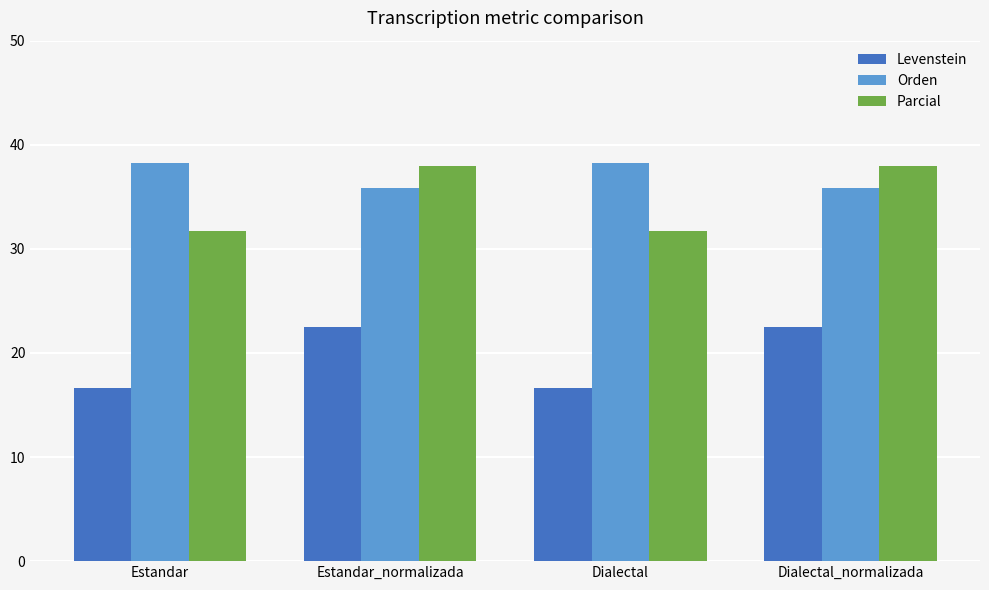

How many data points in Orden are above 38?

2